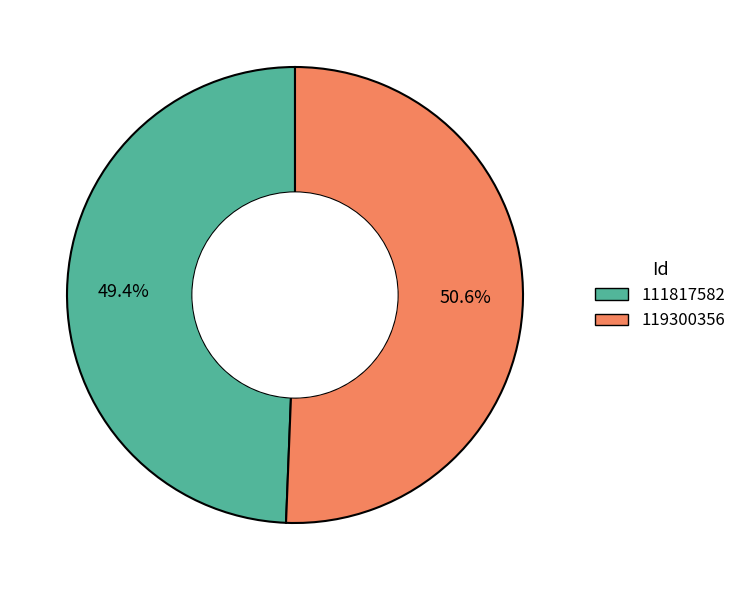

Between 119300356 and 111817582, which is larger?

119300356